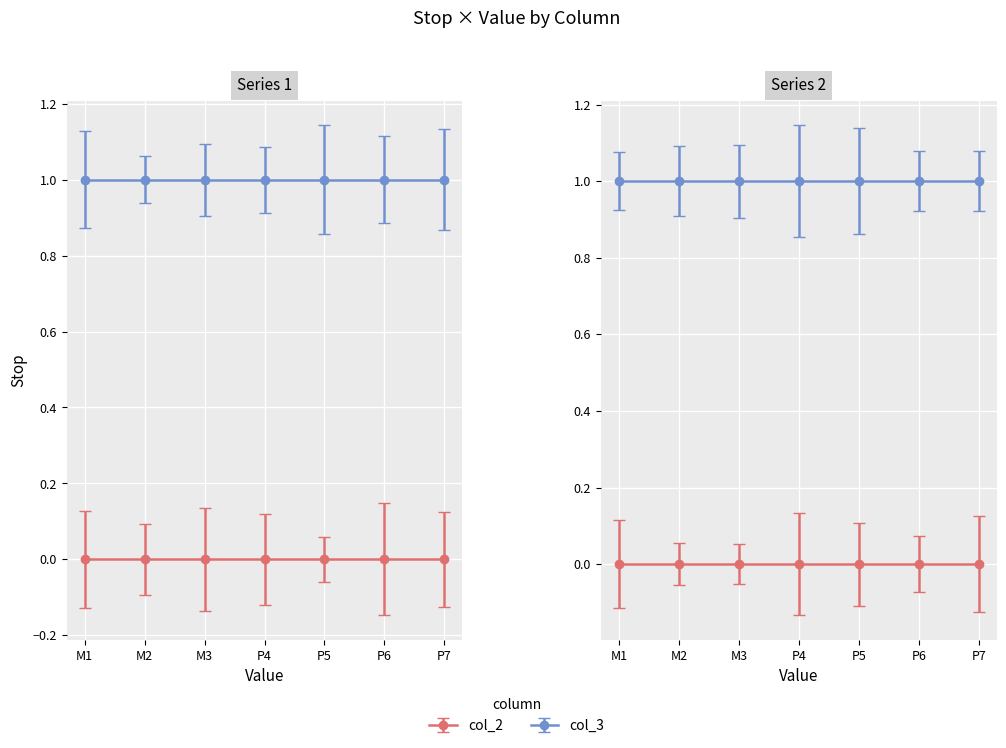

At which label does col_3 reach its peak?

M1